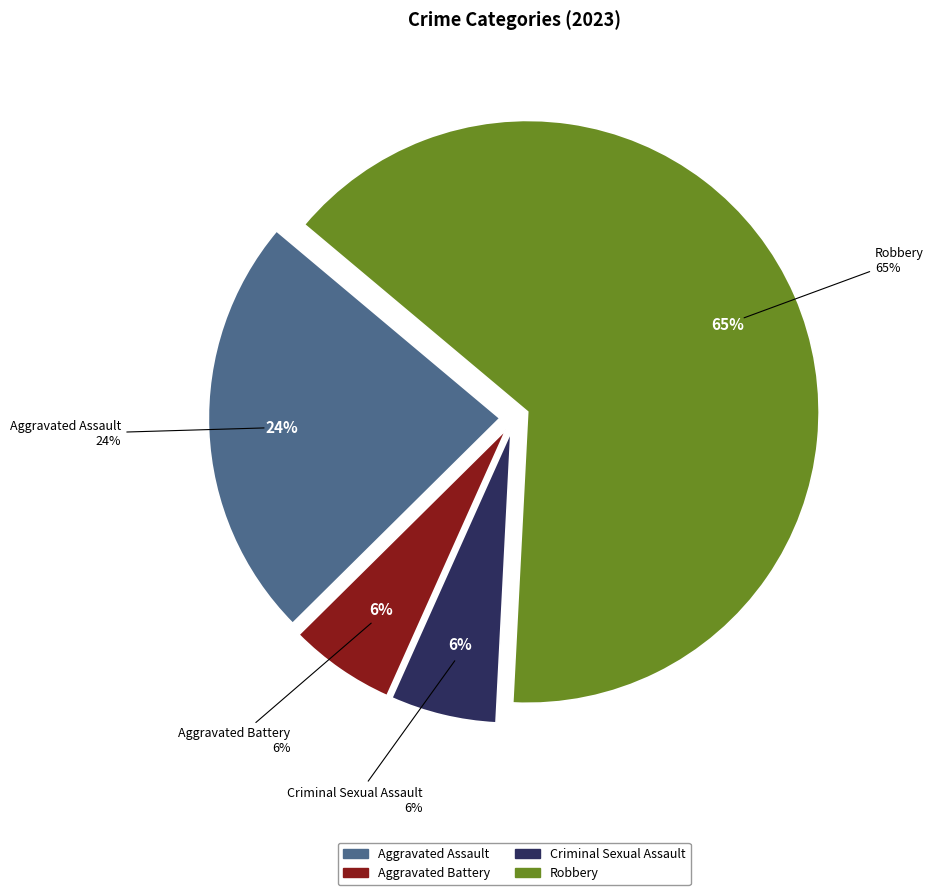

Combined, do Aggravated Assault and Aggravated Battery account for over 50%?

No